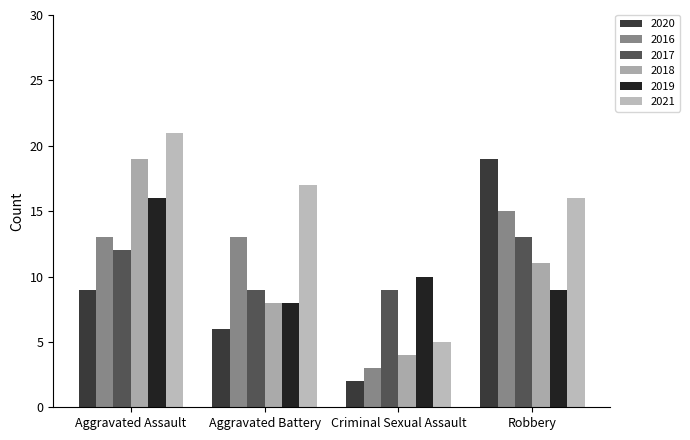

Are the bars grouped side by side (vs. stacked)?

Yes